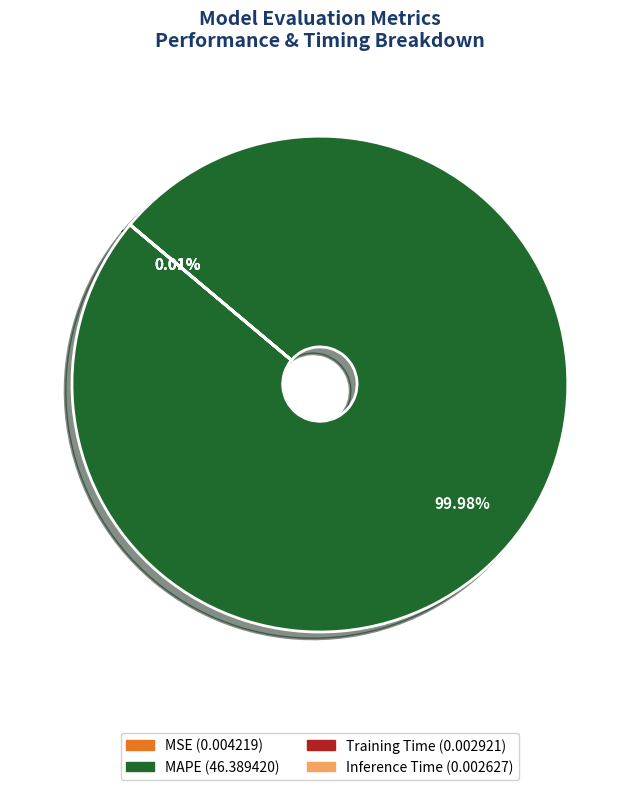

Is there a majority slice in this chart?

Yes